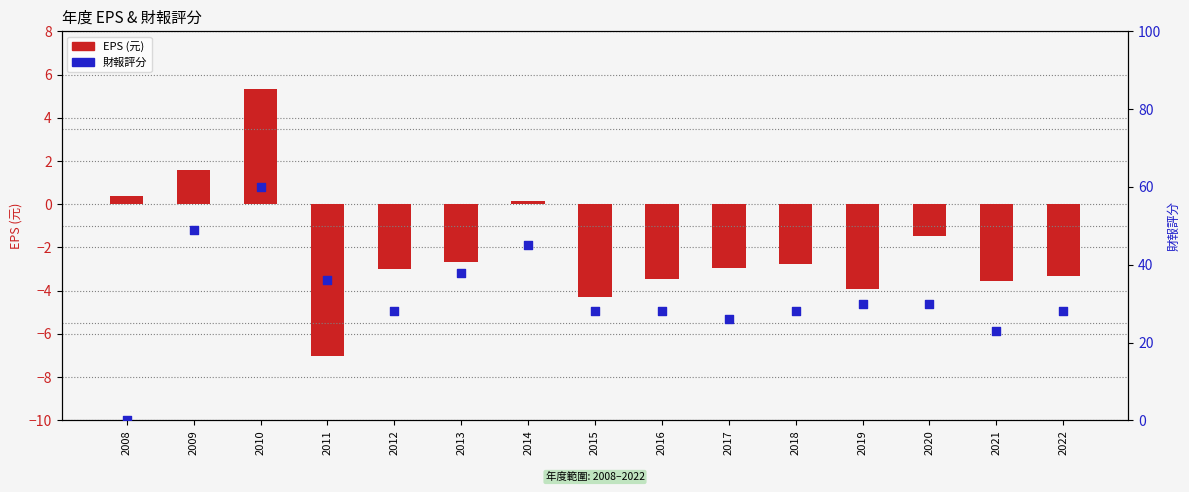

What is the total value across all series at 2016?

24.5